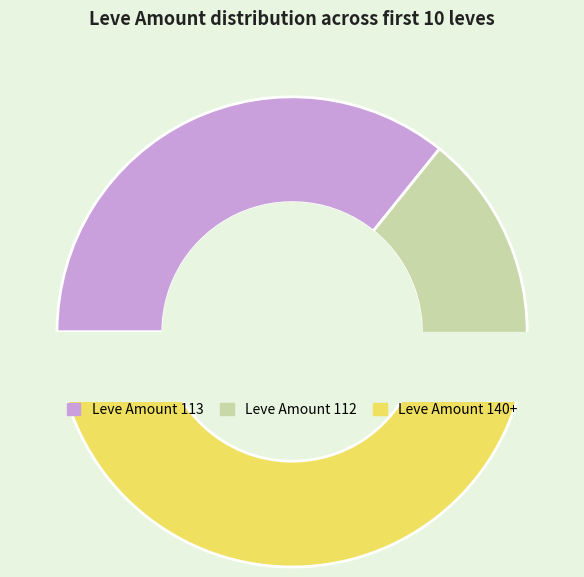

Does Maple Clogs represent more than half of the total?

No